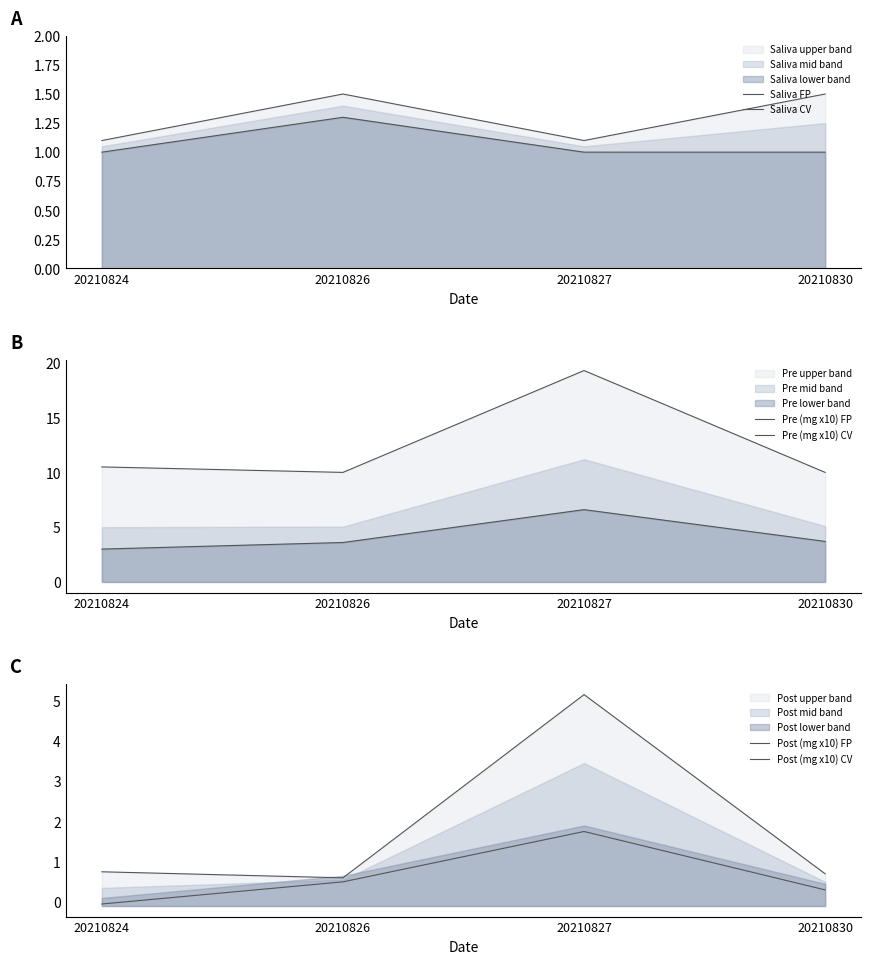

True or false: Pre (mg x10) CV has more than 2 interior local peaks.

False